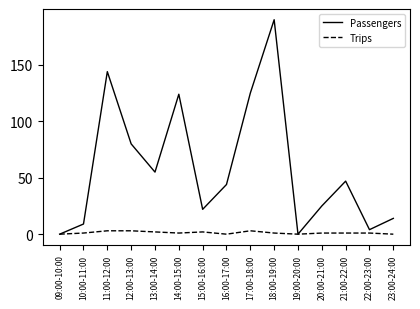

At how many categories does at least one series exceed 30?

8